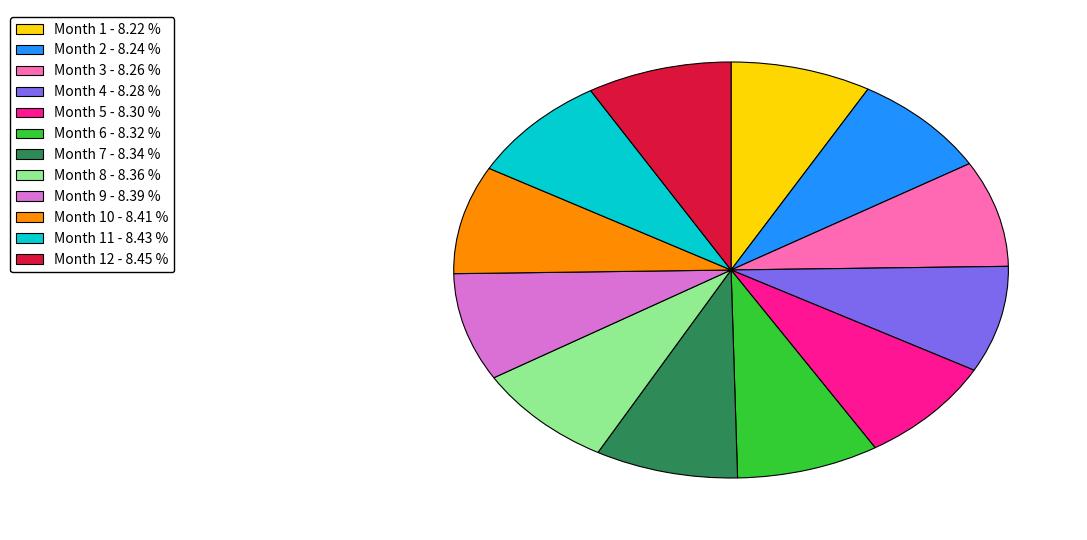

Is the sum of Month 12 - 8.45 % and Month 4 - 8.28 % greater than half?

No